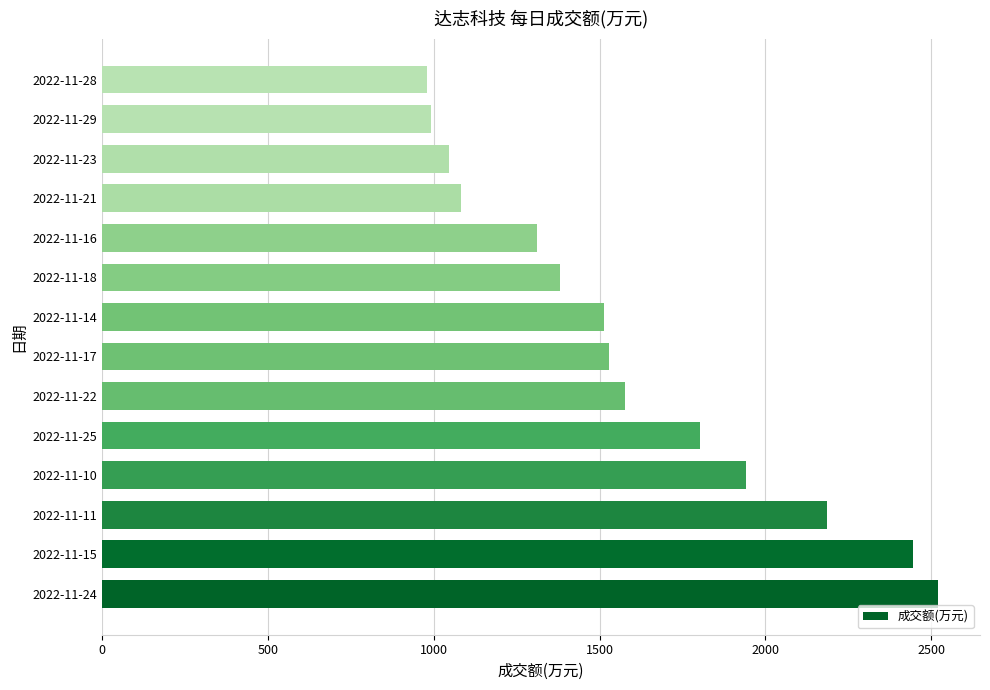

The value at 2022-11-23 is 1045. True or false?

True